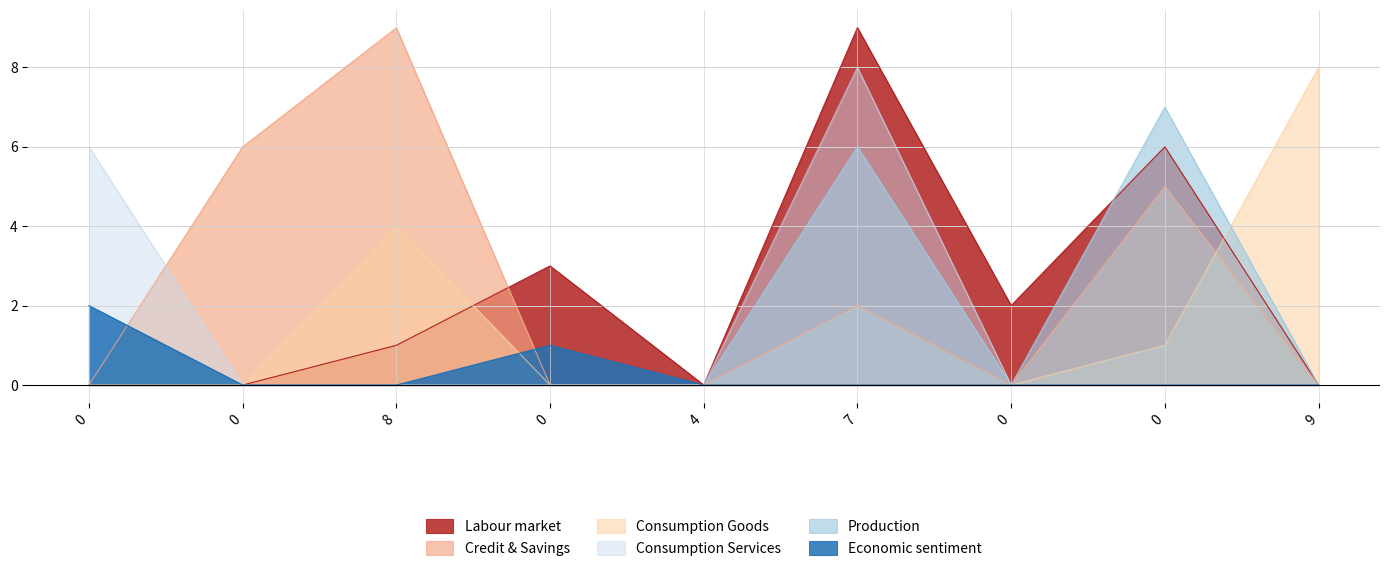

Where is col_8 nearest to the value 4?

8